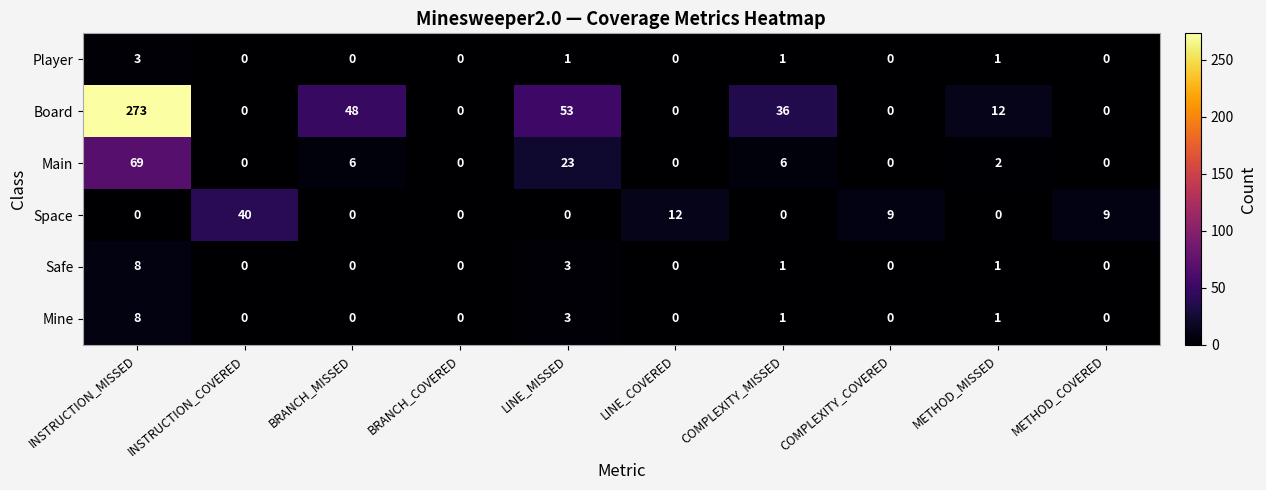

What is the difference between the second highest and second lowest values in the Main series?

23